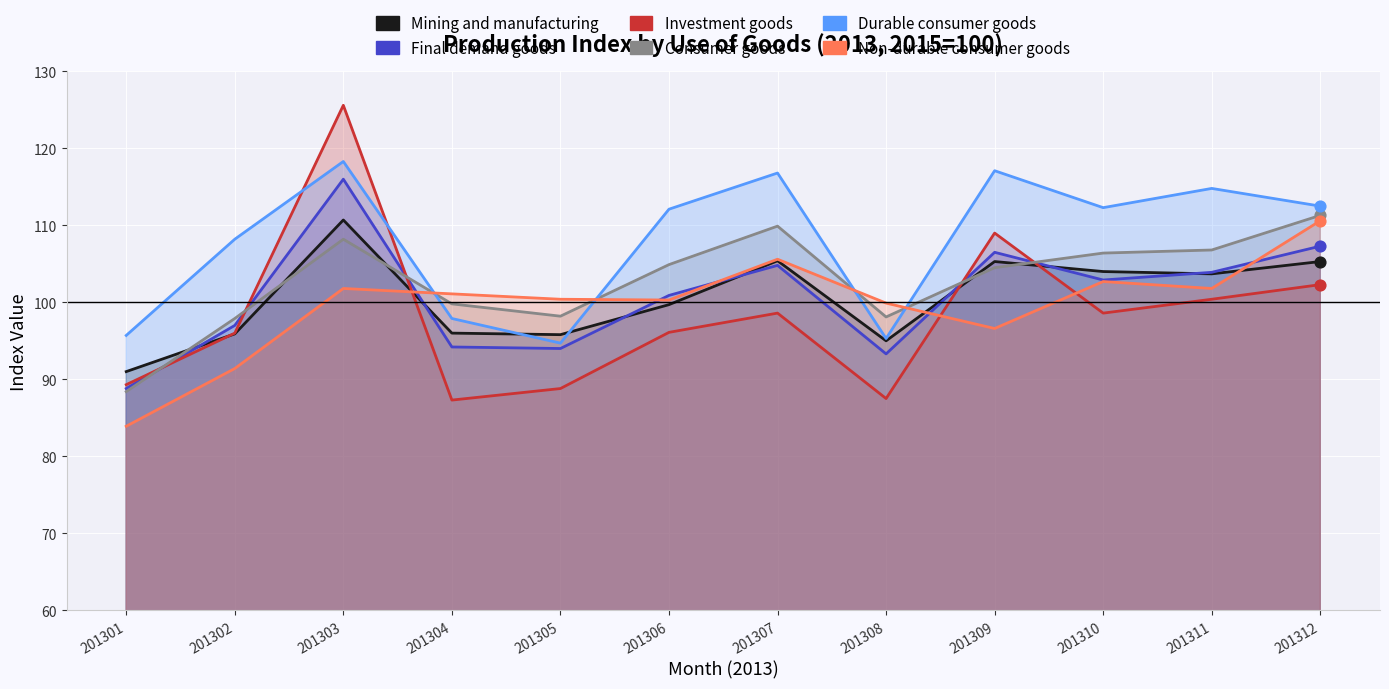

Which series reaches the minimum Y coordinate?

Non-durable consumer goods